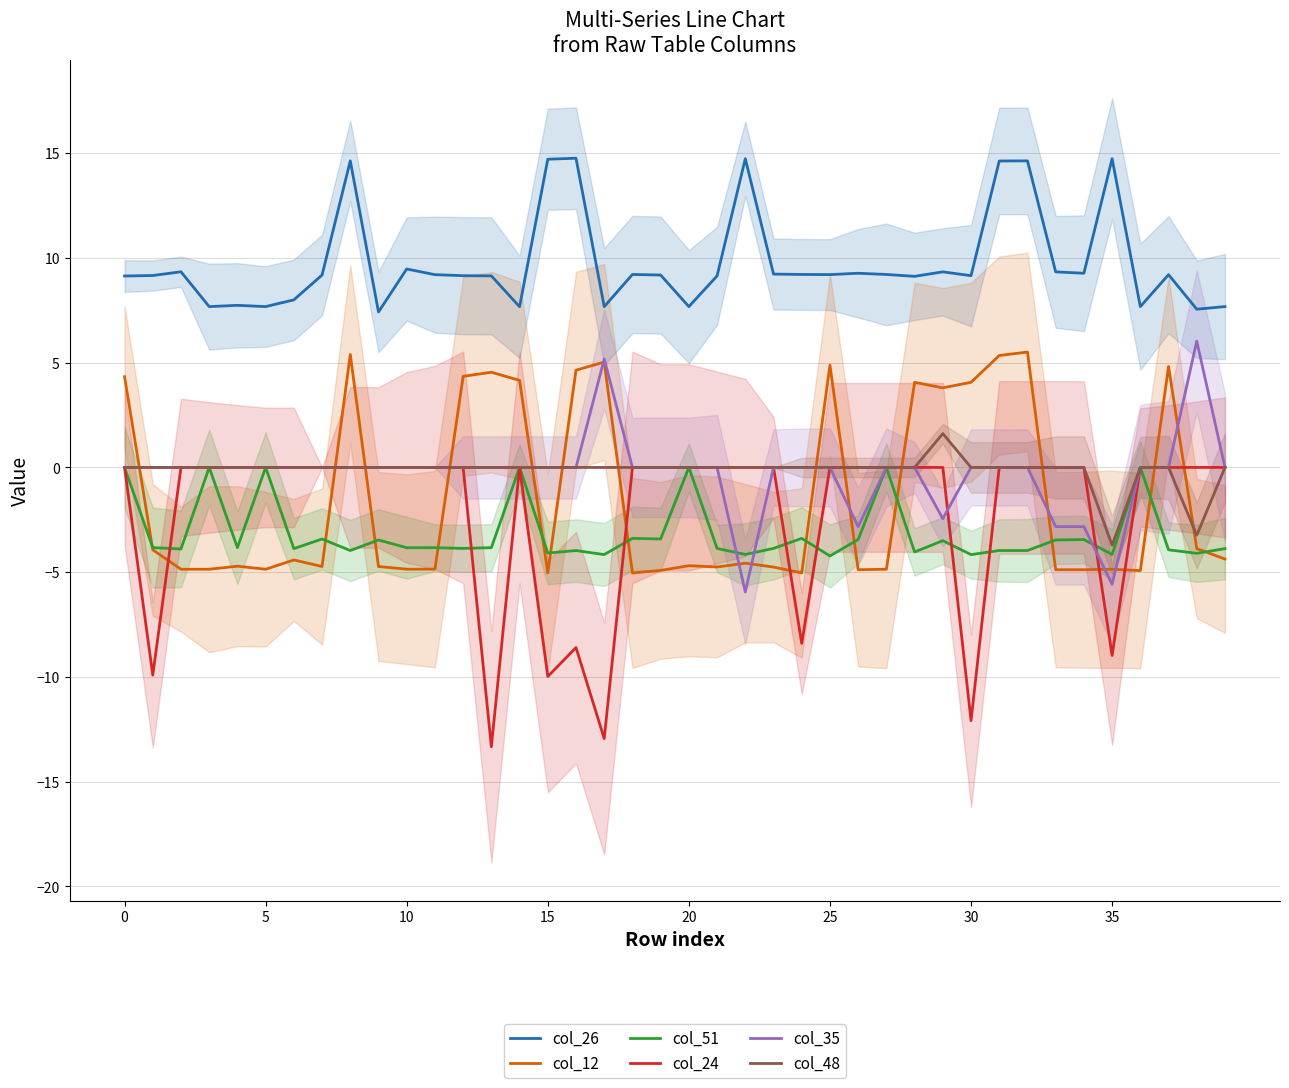

At which category is the sum across all series the highest?

32